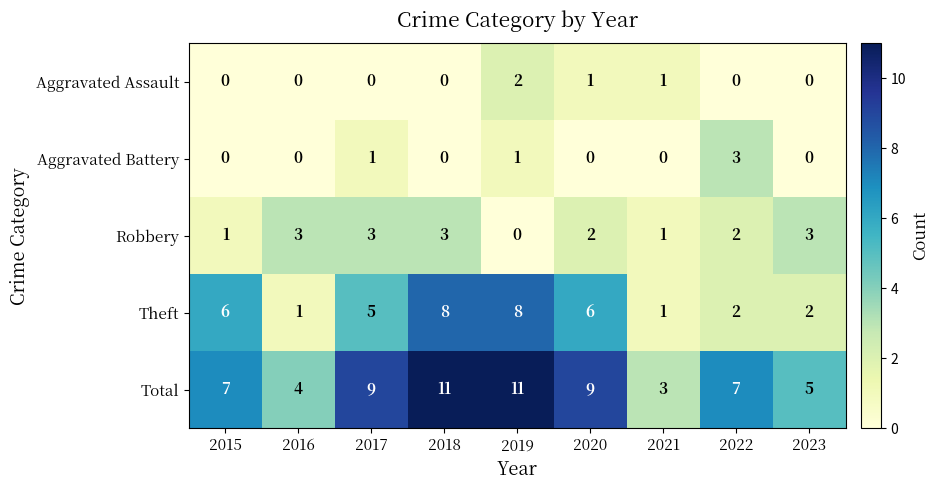

What is the maximum value shown in the chart?

11